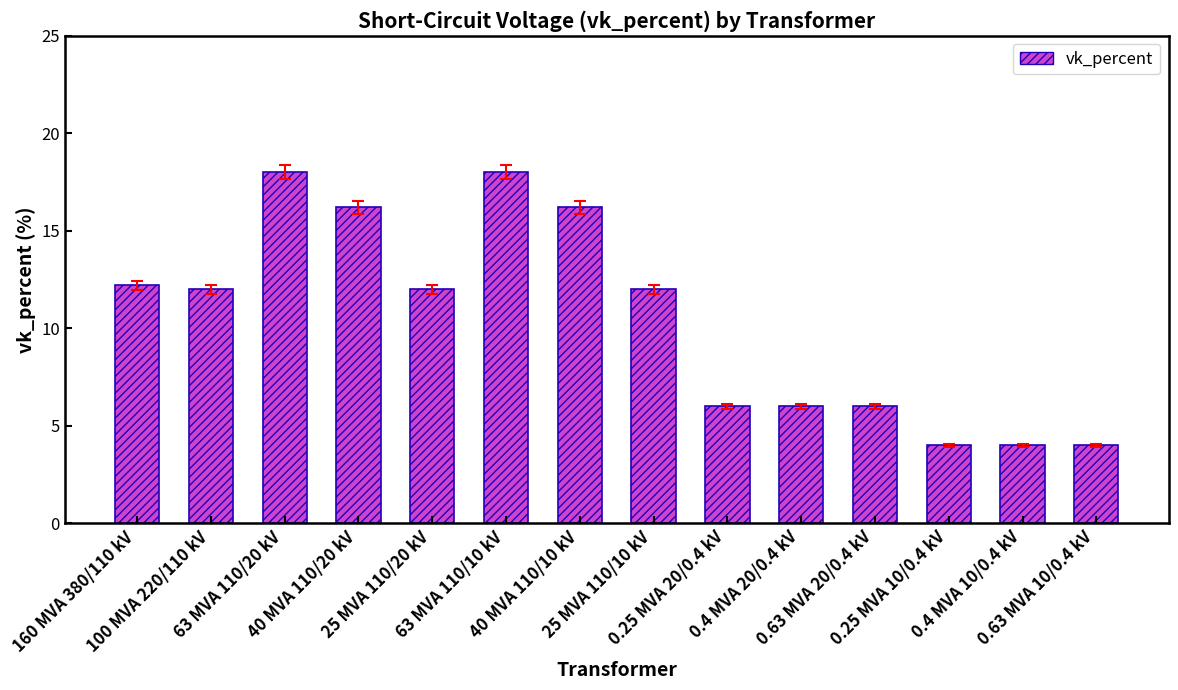

What is the change in value from 25 MVA 110/10 kV to 0.4 MVA 10/0.4 kV?

-8.0